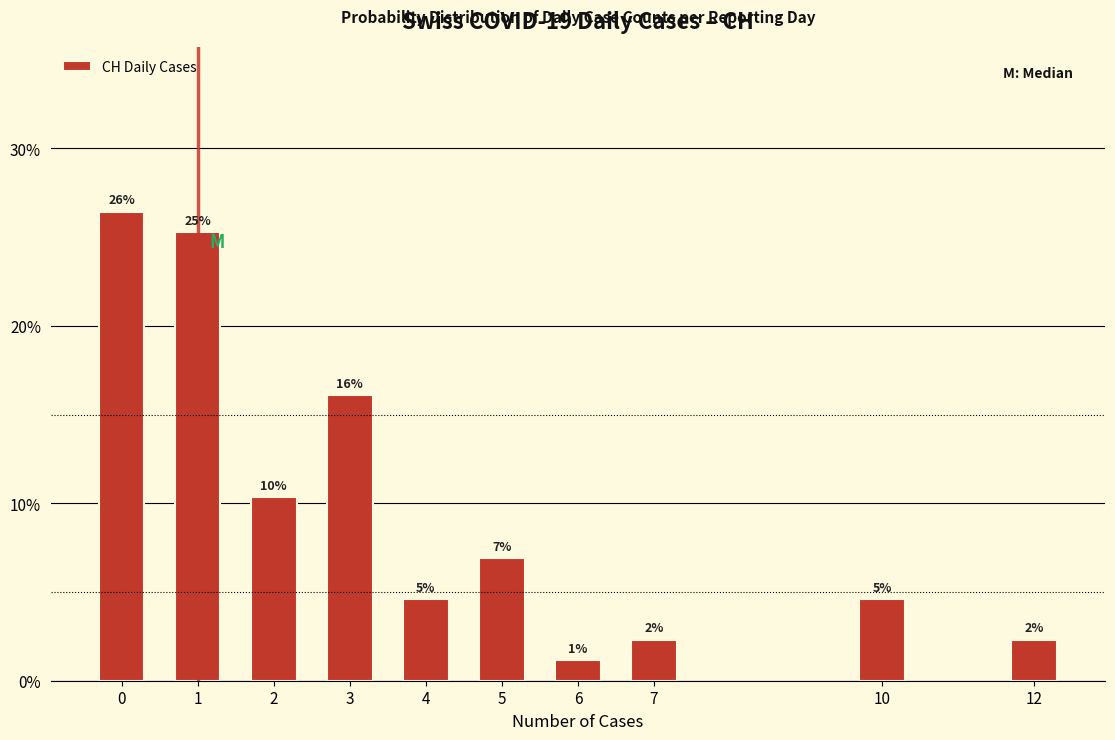

How many bars are there in total?

10